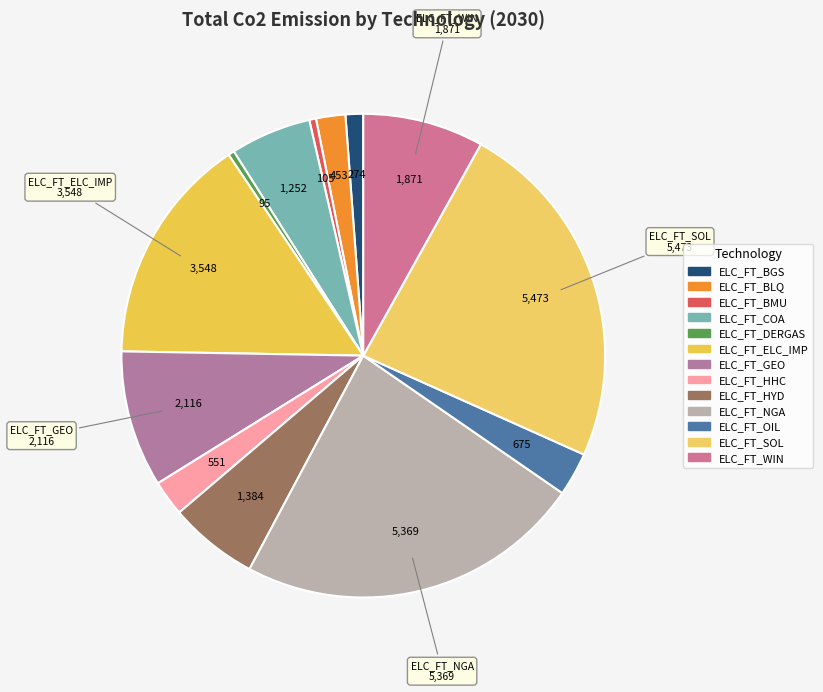

How many segments does this pie chart have?

13